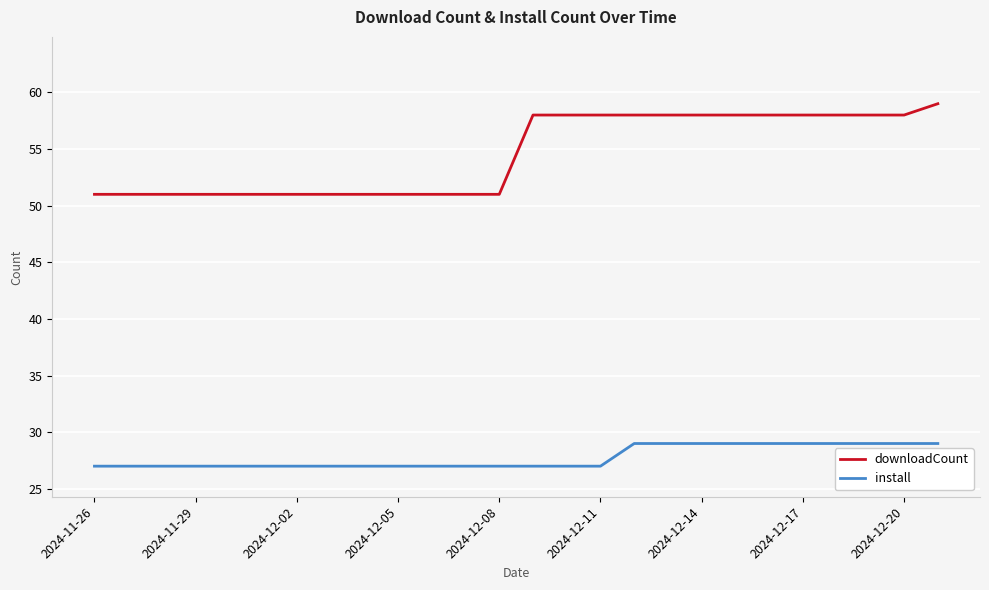

How many series are shown in this chart?

2